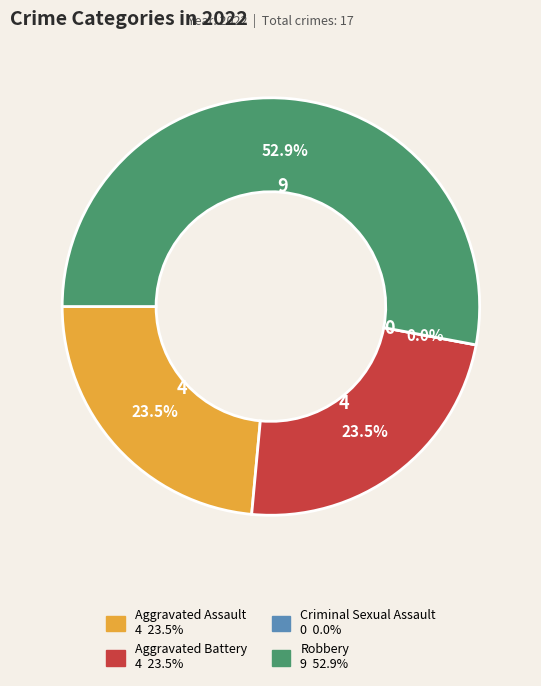

Which has a higher value, Aggravated Battery or Criminal Sexual Assault?

Aggravated Battery